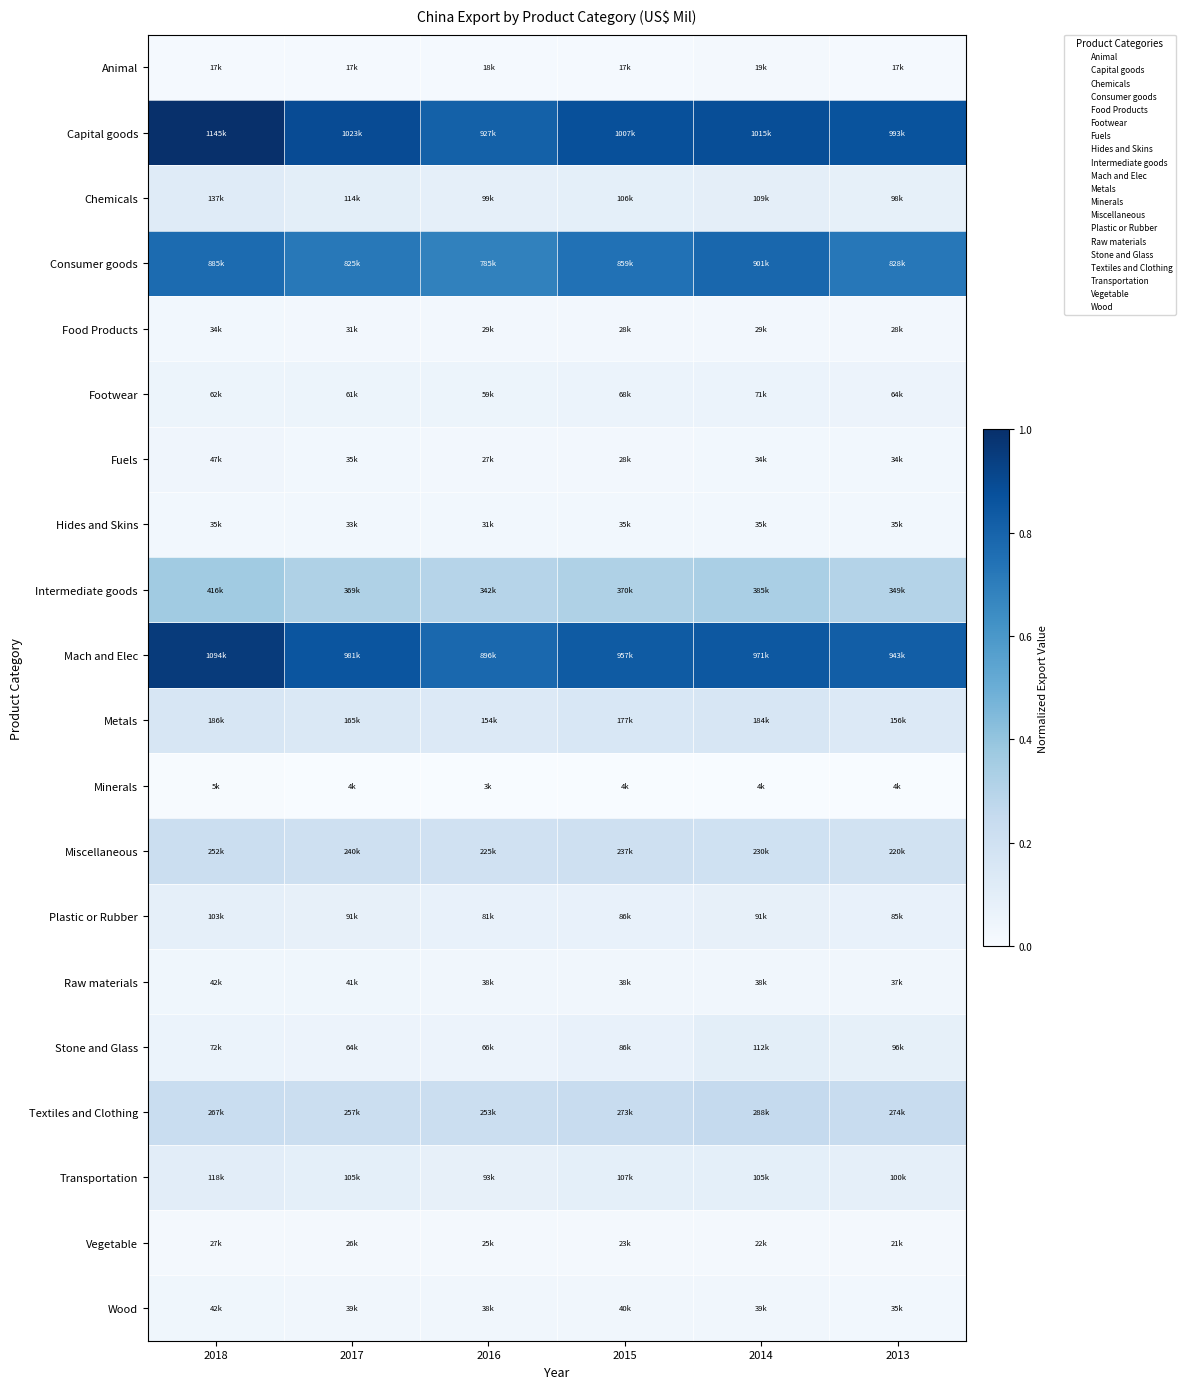

Reading right to left, transcribe all the data shown in this chart.

Animal: 2013=0.0	2014=0.0	2015=0.0	2016=0.0	2017=0.0	2018=0.0
Capital goods: 2013=0.9	2014=0.9	2015=0.9	2016=0.8	2017=0.9	2018=1.0
Chemicals: 2013=0.1	2014=0.1	2015=0.1	2016=0.1	2017=0.1	2018=0.1
Consumer goods: 2013=0.7	2014=0.8	2015=0.7	2016=0.7	2017=0.7	2018=0.8
Food Products: 2013=0.0	2014=0.0	2015=0.0	2016=0.0	2017=0.0	2018=0.0
Footwear: 2013=0.1	2014=0.1	2015=0.1	2016=0.1	2017=0.1	2018=0.1
Fuels: 2013=0.0	2014=0.0	2015=0.0	2016=0.0	2017=0.0	2018=0.0
Hides and Skins: 2013=0.0	2014=0.0	2015=0.0	2016=0.0	2017=0.0	2018=0.0
Intermediate goods: 2013=0.3	2014=0.3	2015=0.3	2016=0.3	2017=0.3	2018=0.4
Mach and Elec: 2013=0.8	2014=0.8	2015=0.8	2016=0.8	2017=0.9	2018=1.0
Metals: 2013=0.1	2014=0.2	2015=0.2	2016=0.1	2017=0.1	2018=0.2
Minerals: 2013=0.0	2014=0.0	2015=0.0	2016=0.0	2017=0.0	2018=0.0
Miscellaneous: 2013=0.2	2014=0.2	2015=0.2	2016=0.2	2017=0.2	2018=0.2
Plastic or Rubber: 2013=0.1	2014=0.1	2015=0.1	2016=0.1	2017=0.1	2018=0.1
Raw materials: 2013=0.0	2014=0.0	2015=0.0	2016=0.0	2017=0.0	2018=0.0
Stone and Glass: 2013=0.1	2014=0.1	2015=0.1	2016=0.1	2017=0.1	2018=0.1
Textiles and Clothing: 2013=0.2	2014=0.3	2015=0.2	2016=0.2	2017=0.2	2018=0.2
Transportation: 2013=0.1	2014=0.1	2015=0.1	2016=0.1	2017=0.1	2018=0.1
Vegetable: 2013=0.0	2014=0.0	2015=0.0	2016=0.0	2017=0.0	2018=0.0
Wood: 2013=0.0	2014=0.0	2015=0.0	2016=0.0	2017=0.0	2018=0.0